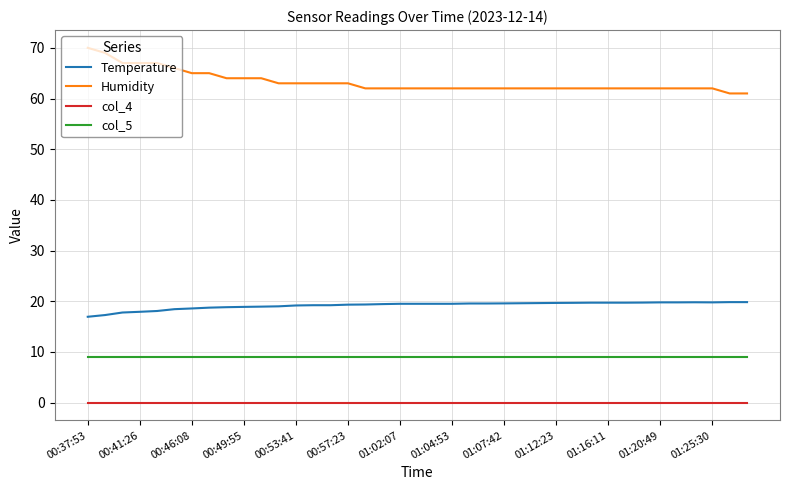

How many series are shown in this chart?

4